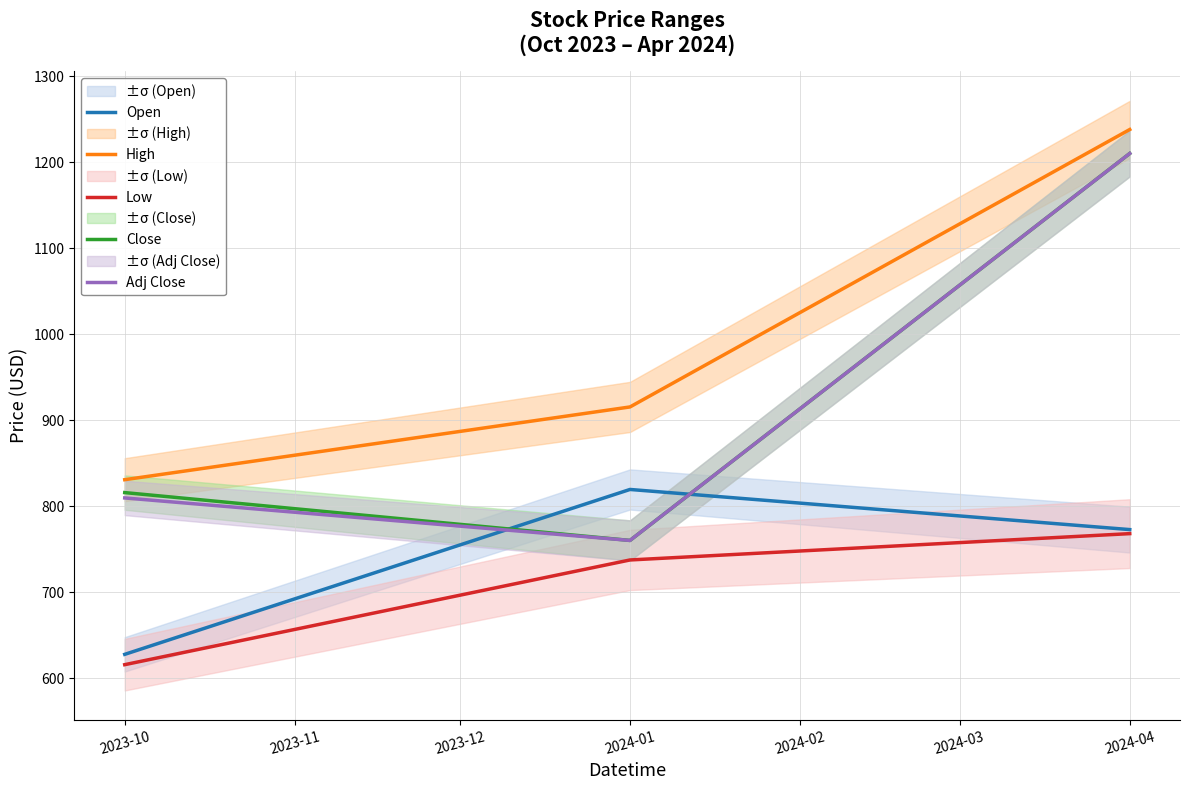

At how many categories does at least one series exceed 628?

3